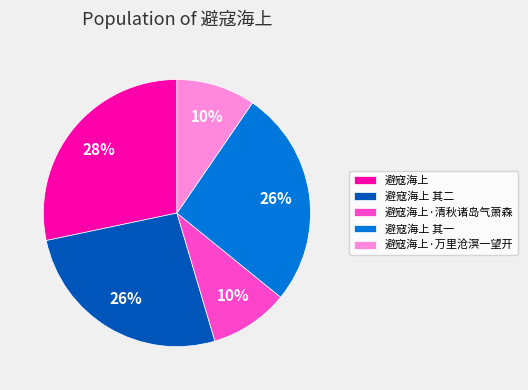

Is there a majority slice in this chart?

No